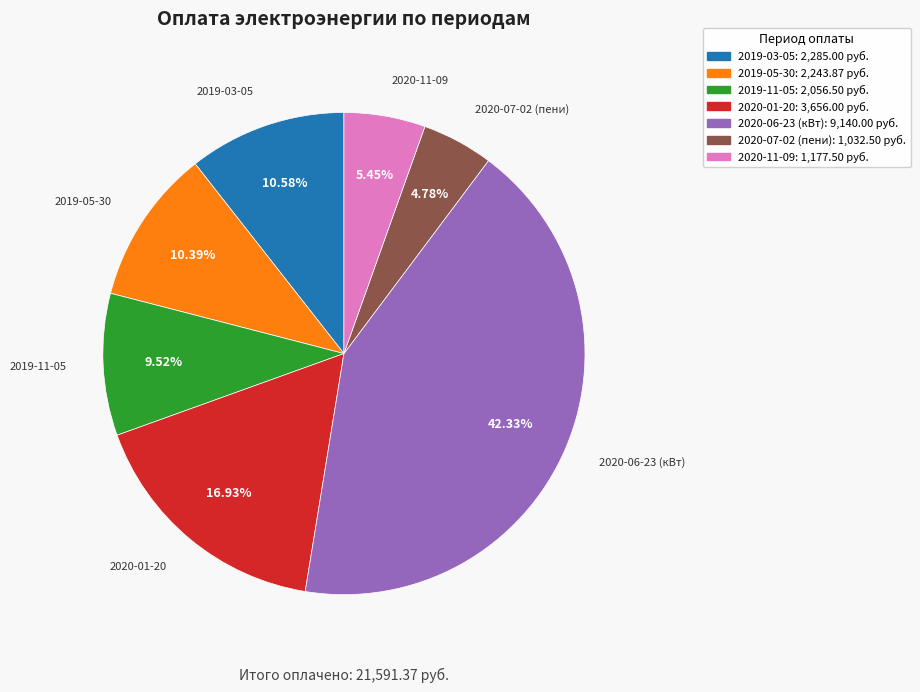

To the nearest percent, what is the difference between the largest and smallest slice percentages?

38%